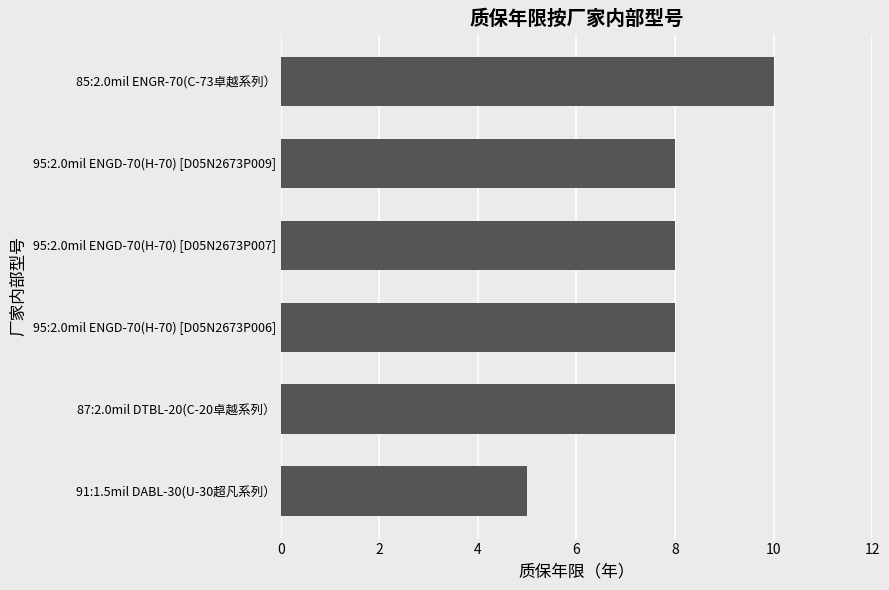

Reading top to bottom, transcribe all the data shown in this chart.

85:2.0mil ENGR-70(C-73卓越系列）=10	95:2.0mil ENGD-70(H-70) [D05N2673P009]=8	95:2.0mil ENGD-70(H-70) [D05N2673P007]=8	95:2.0mil ENGD-70(H-70) [D05N2673P006]=8	87:2.0mil DTBL-20(C-20卓越系列）=8	91:1.5mil DABL-30(U-30超凡系列）=5